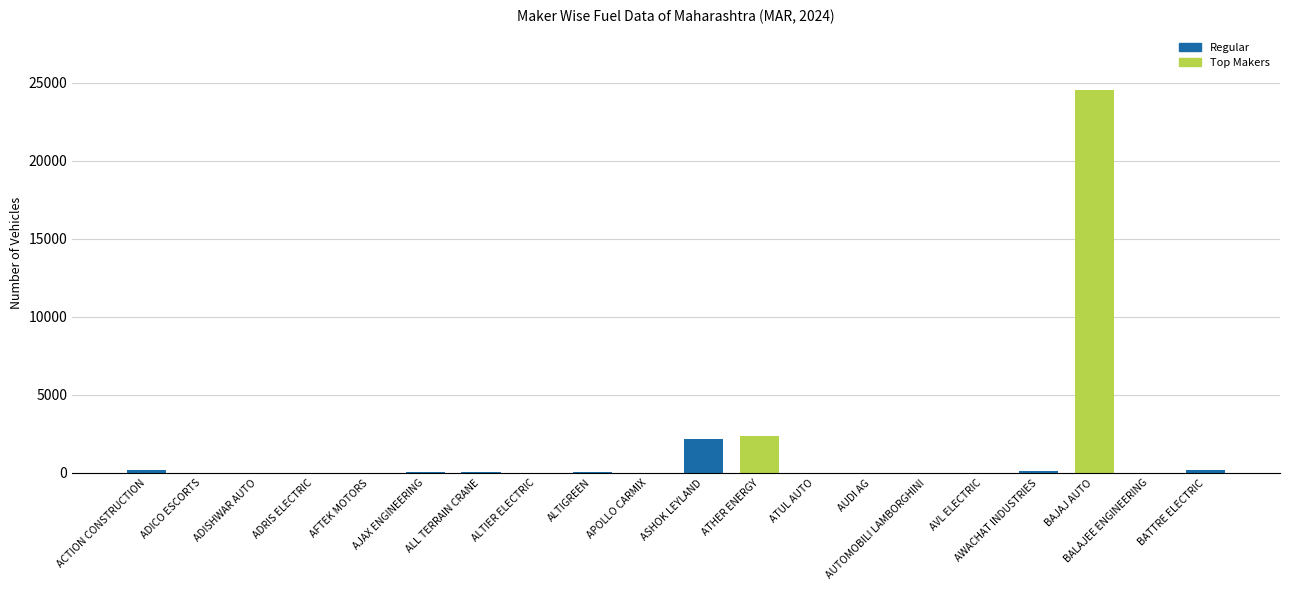

Which category has the highest value across all series?

BAJAJ AUTO